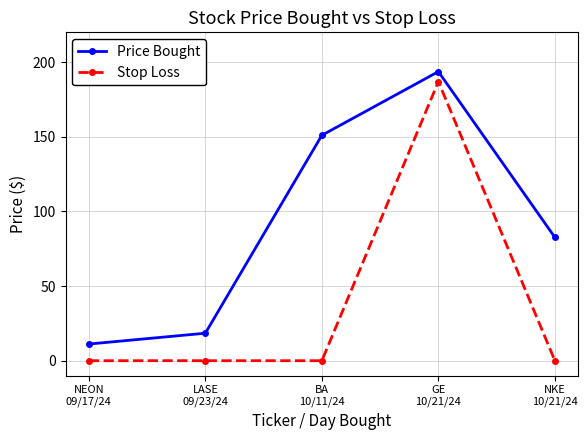

True or false: Stop Loss and Price Bought cross at least once.

False